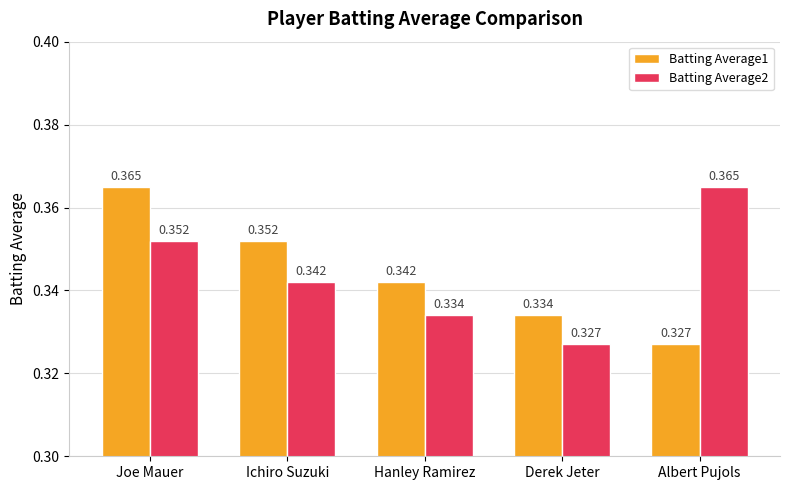

How many groups of bars are there?

5